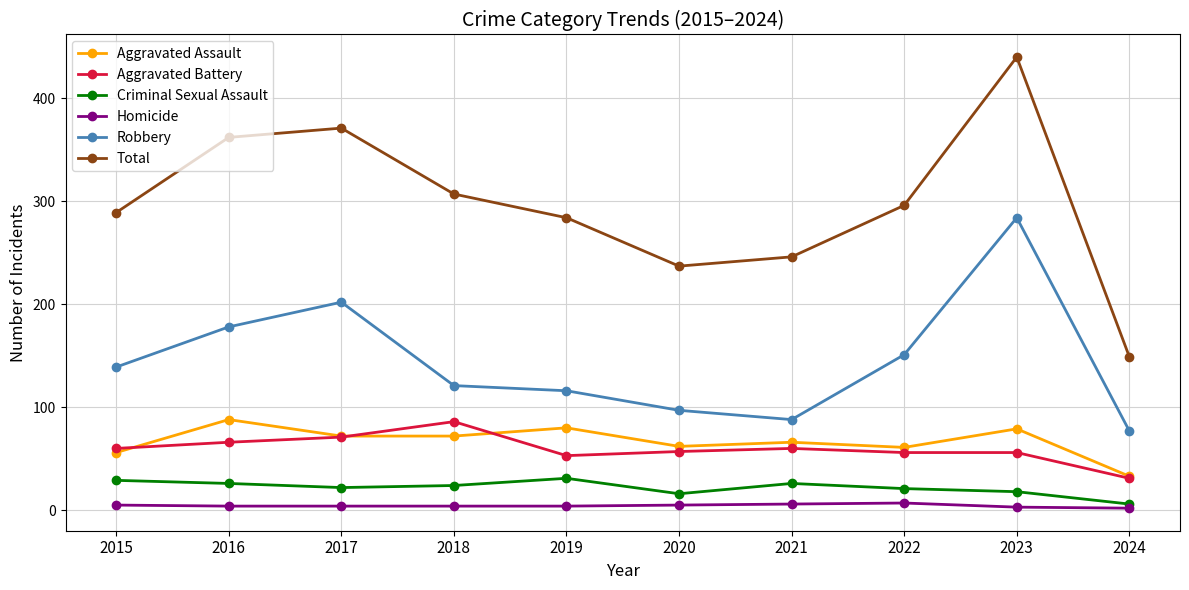

What is the average value of the Total series?

298